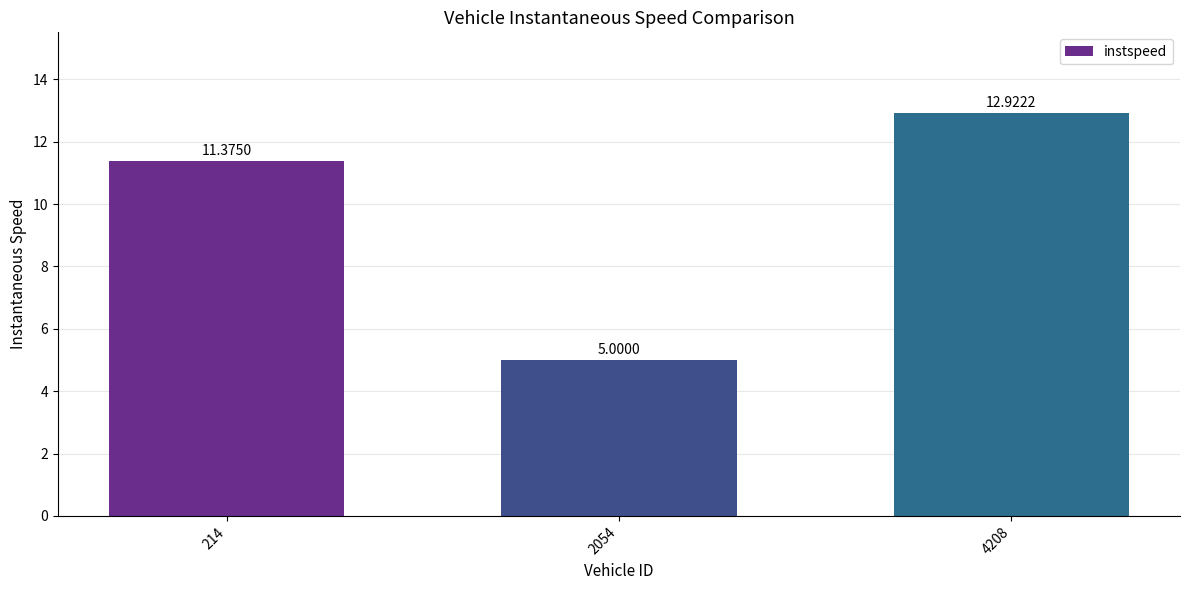

Read the value at 4208.

12.9